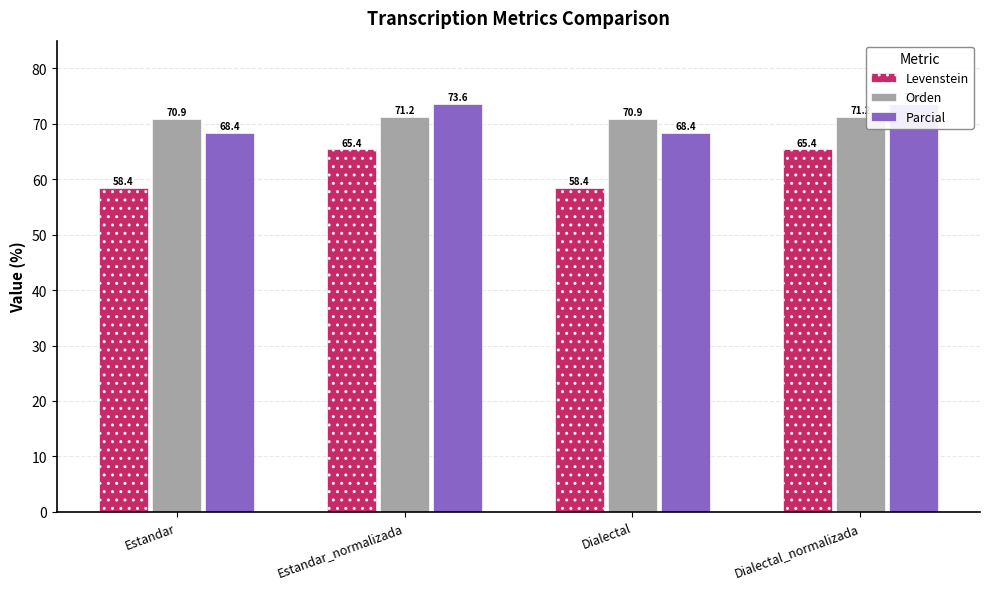

Are the bars grouped side by side (vs. stacked)?

Yes